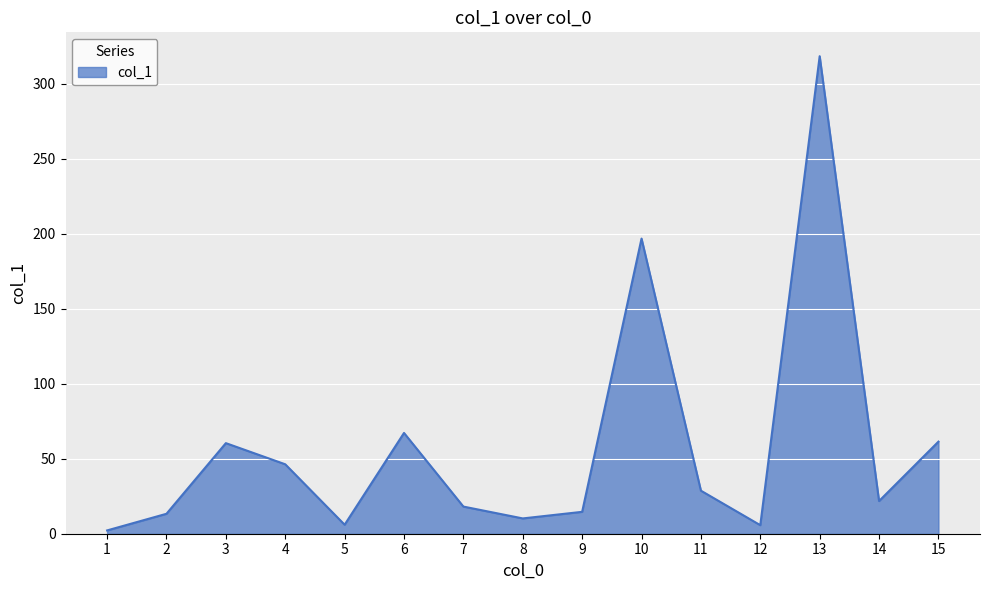

How many lines are shown in the chart?

1